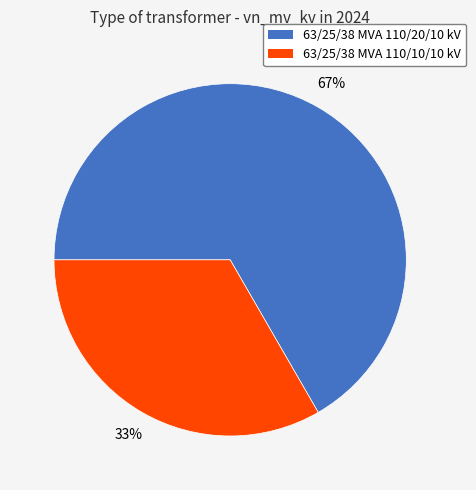

Rank the categories by value from lowest to highest.

63/25/38 MVA 110/10/10 kV, 63/25/38 MVA 110/20/10 kV